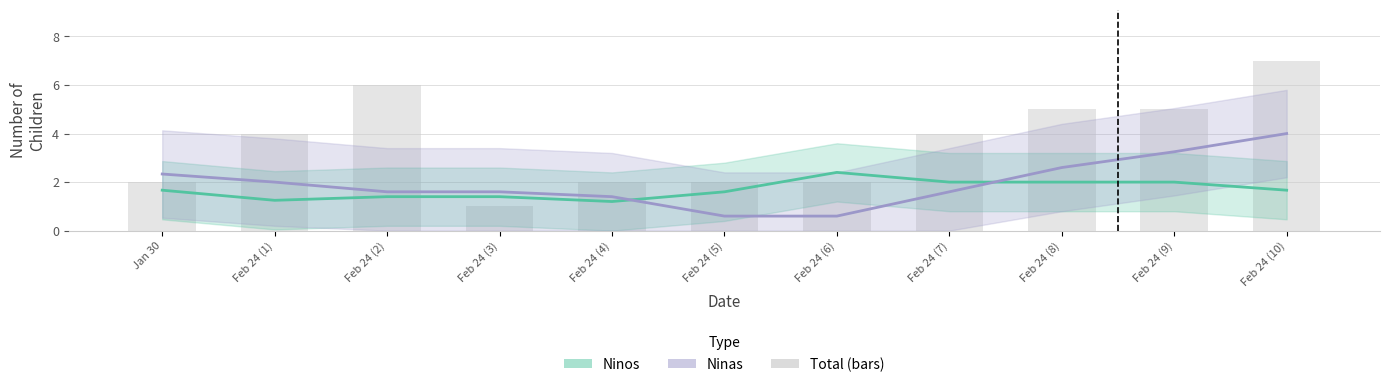

Reading left to right, list all the values displayed in this chart.

Ninos: Jan 30=1.7	Feb 24 (1)=1.2	Feb 24 (2)=1.4	Feb 24 (3)=1.4	Feb 24 (4)=1.2	Feb 24 (5)=1.6	Feb 24 (6)=2.4	Feb 24 (7)=2.0	Feb 24 (8)=2.0	Feb 24 (9)=2.0	Feb 24 (10)=1.7
Ninas: Jan 30=2.3	Feb 24 (1)=2.0	Feb 24 (2)=1.6	Feb 24 (3)=1.6	Feb 24 (4)=1.4	Feb 24 (5)=0.6	Feb 24 (6)=0.6	Feb 24 (7)=1.6	Feb 24 (8)=2.6	Feb 24 (9)=3.2	Feb 24 (10)=4.0